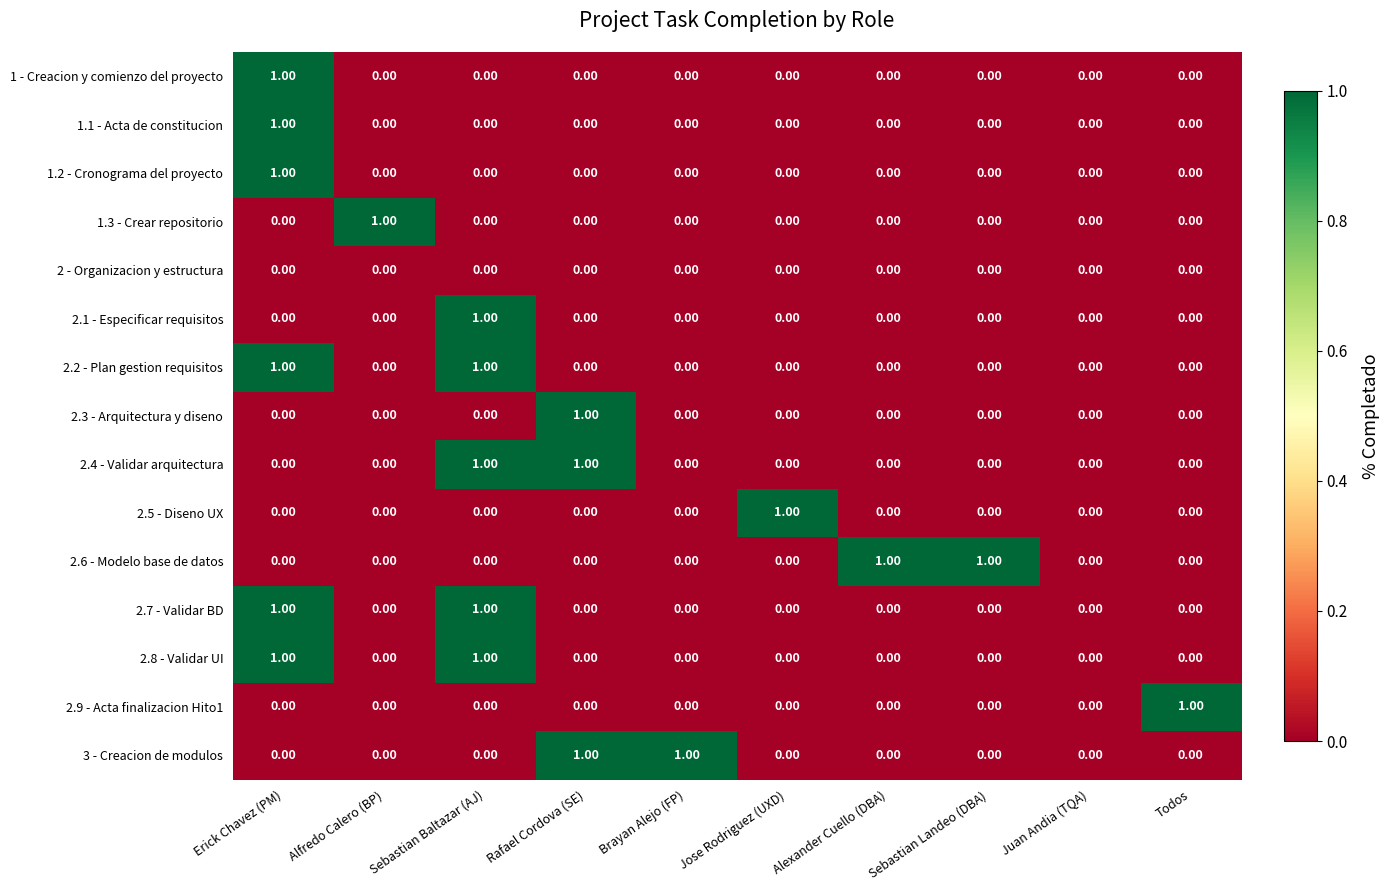

At which category is the sum across all series the highest?

Erick Chavez (PM)